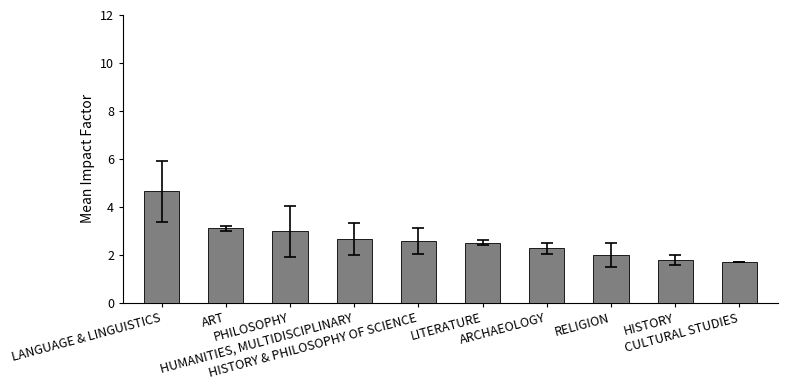

What is the smallest value displayed?

1.7